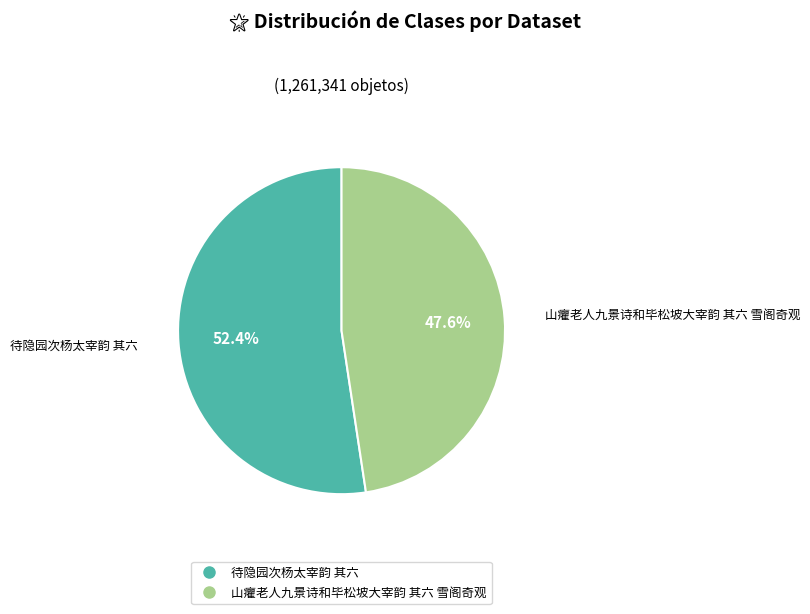

Which slice is the smallest?

山癯老人九景诗和毕松坡大宰韵 其六 雪阁奇观